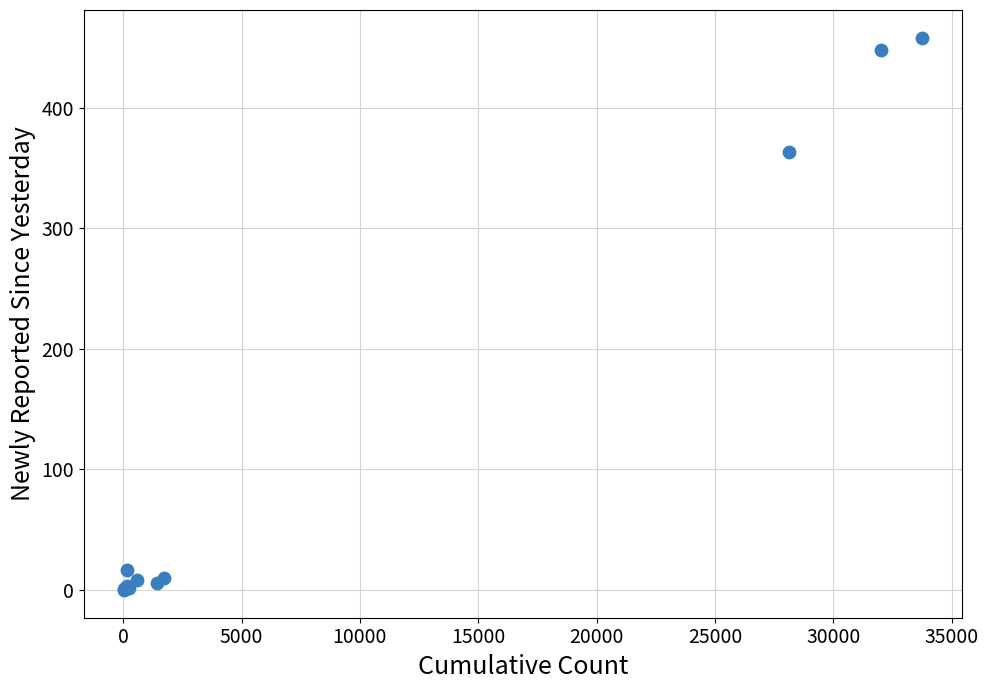

What Y value in the scatter plot is closest to 229?

363